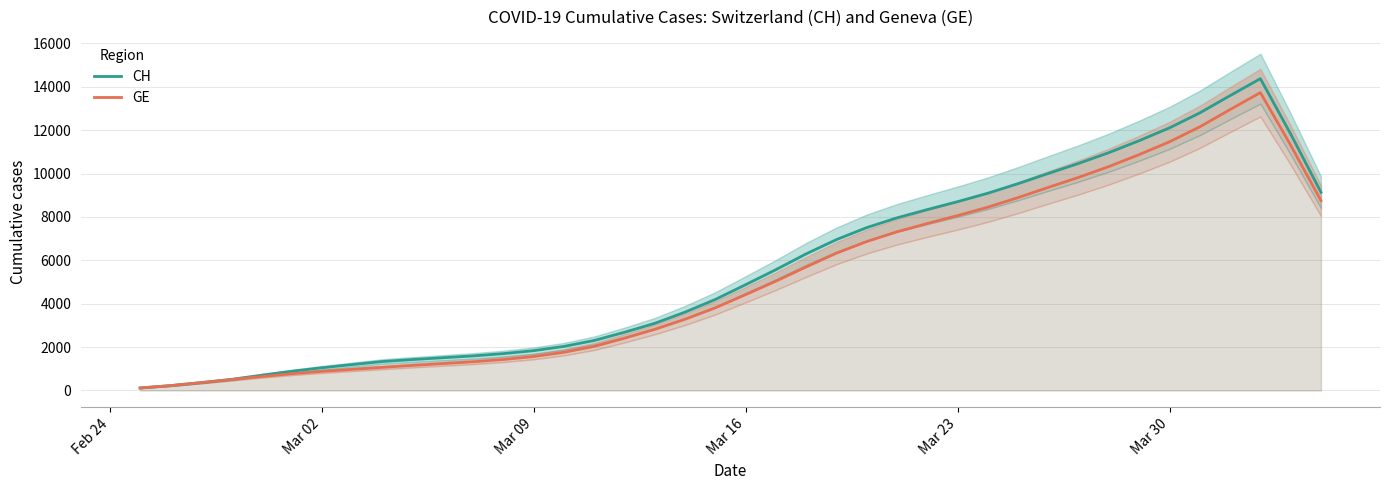

What is the highest value of the CH series?

14371.2